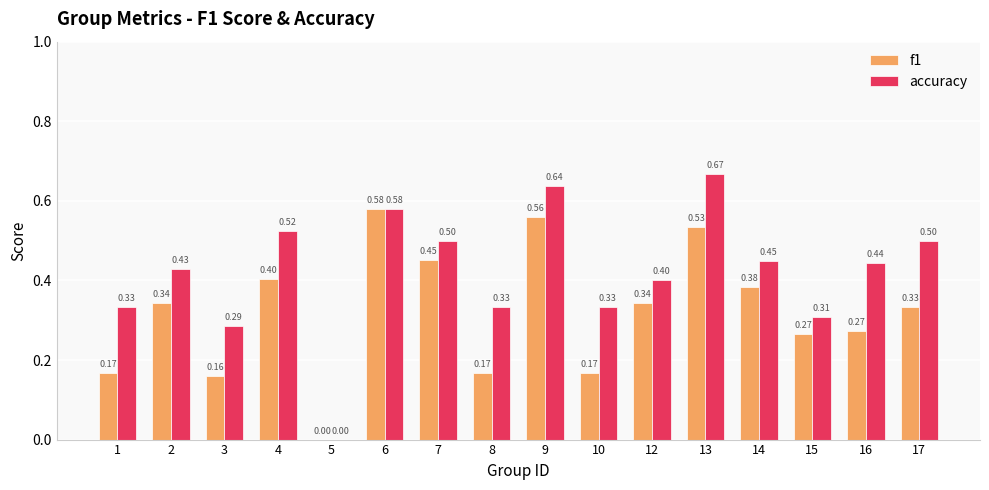

Between 7 and 17, which series saw the biggest shift?

f1